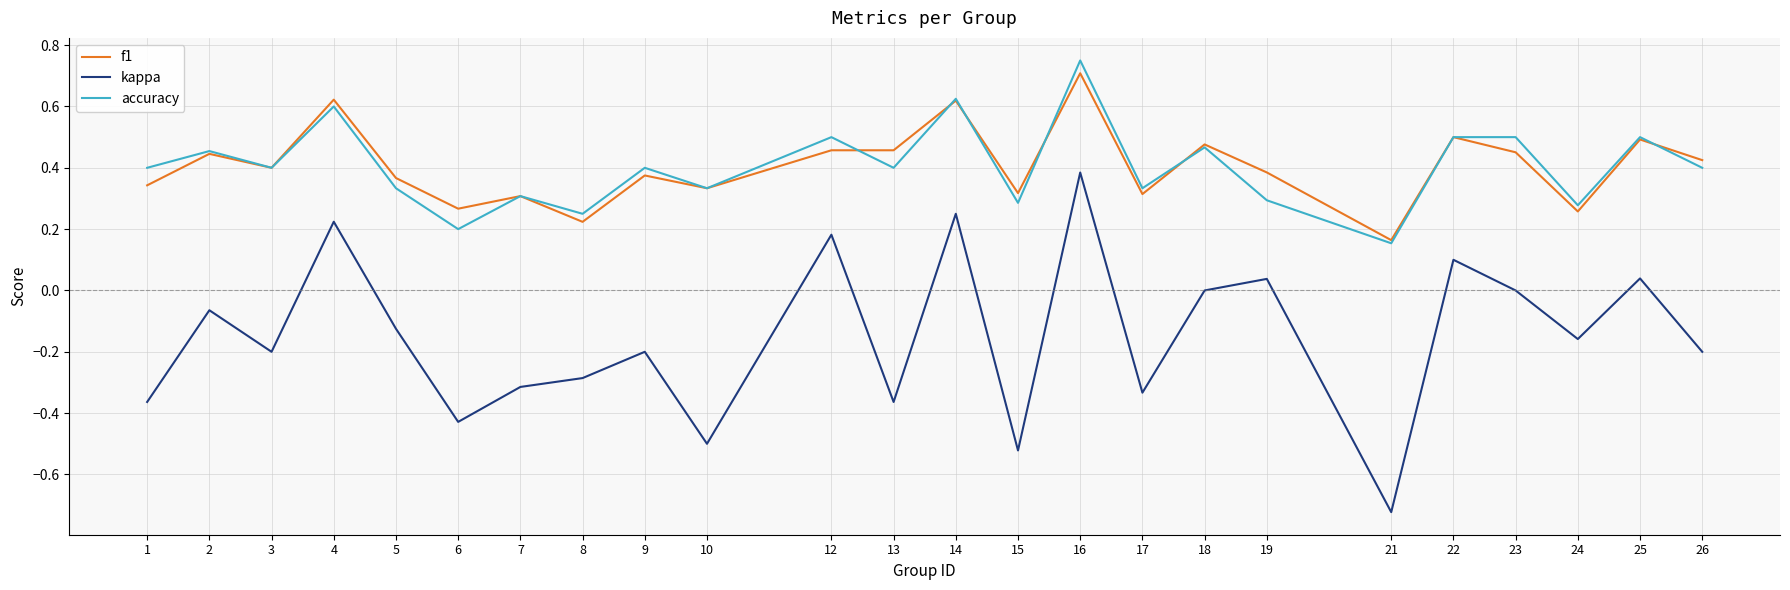

Which category has the lowest value in the accuracy series?

21